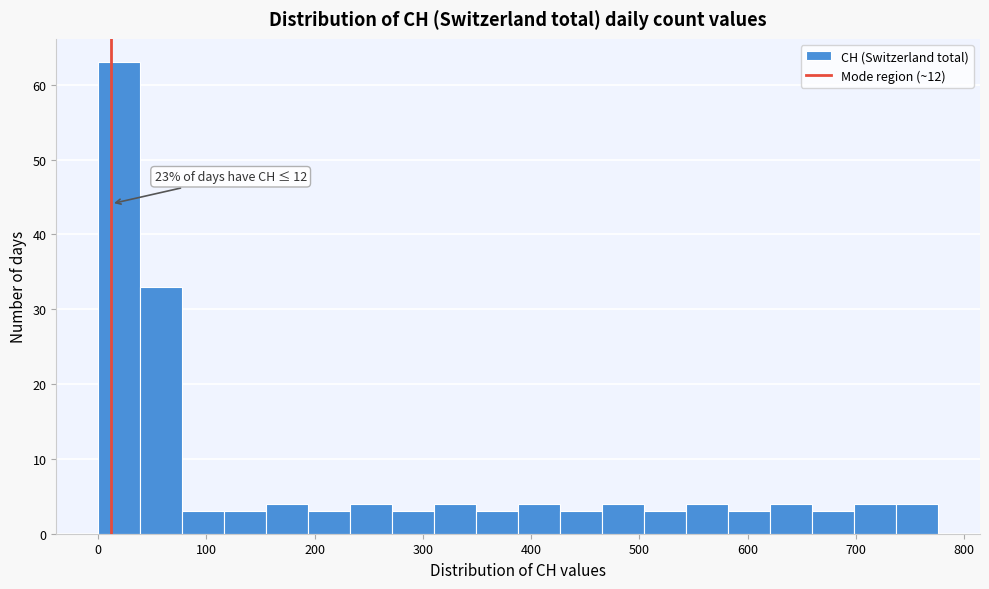

Around what value on the x-axis is the tallest bar? Give the approximate position of its centre, as read against the axis.

20